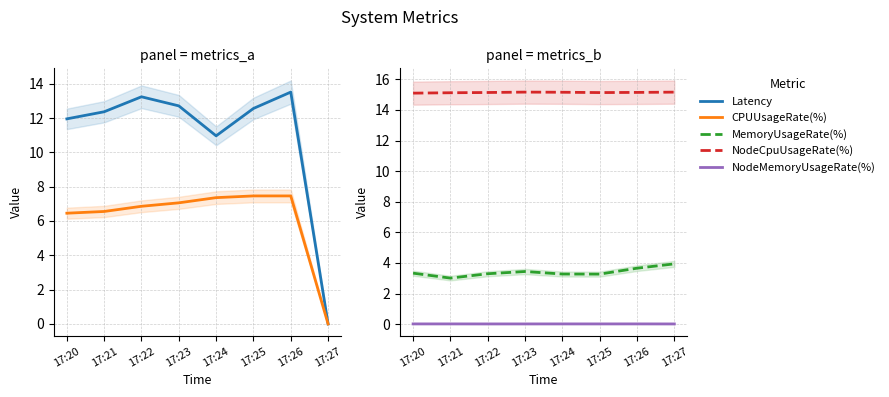

Rank the series by their average value, from lowest to highest.

NodeMemoryUsageRate(%), MemoryUsageRate(%), CPUUsageRate(%), Latency, NodeCpuUsageRate(%)